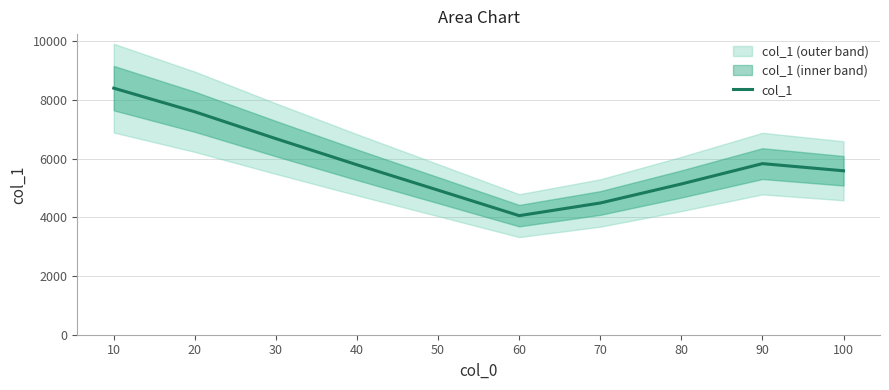

How many data points are above 5787?

4